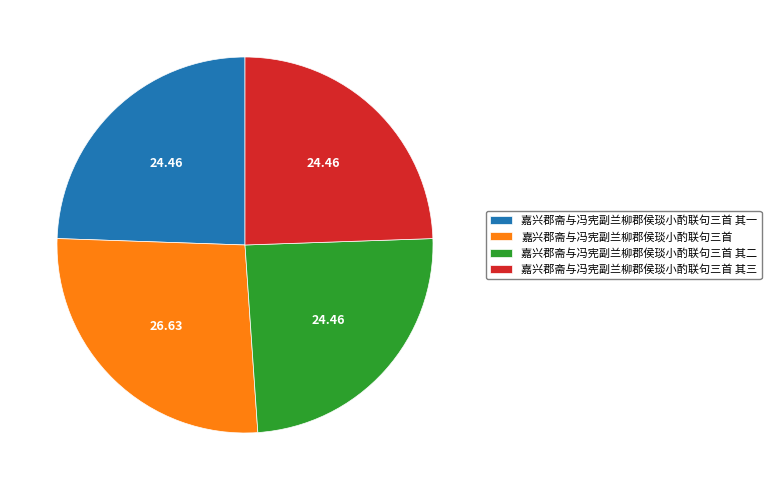

True or false: 嘉兴郡斋与冯宪副兰柳郡侯琰小酌联句三首 其二 accounts for 31% of the total.

False